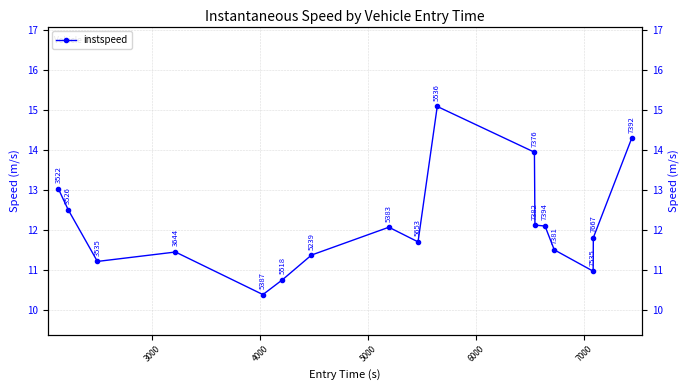

What is the sum of all values?

206.3